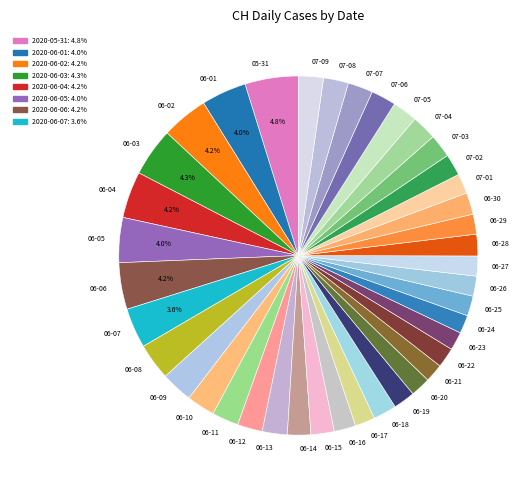

To the nearest percent, what is the average slice percentage?

2%